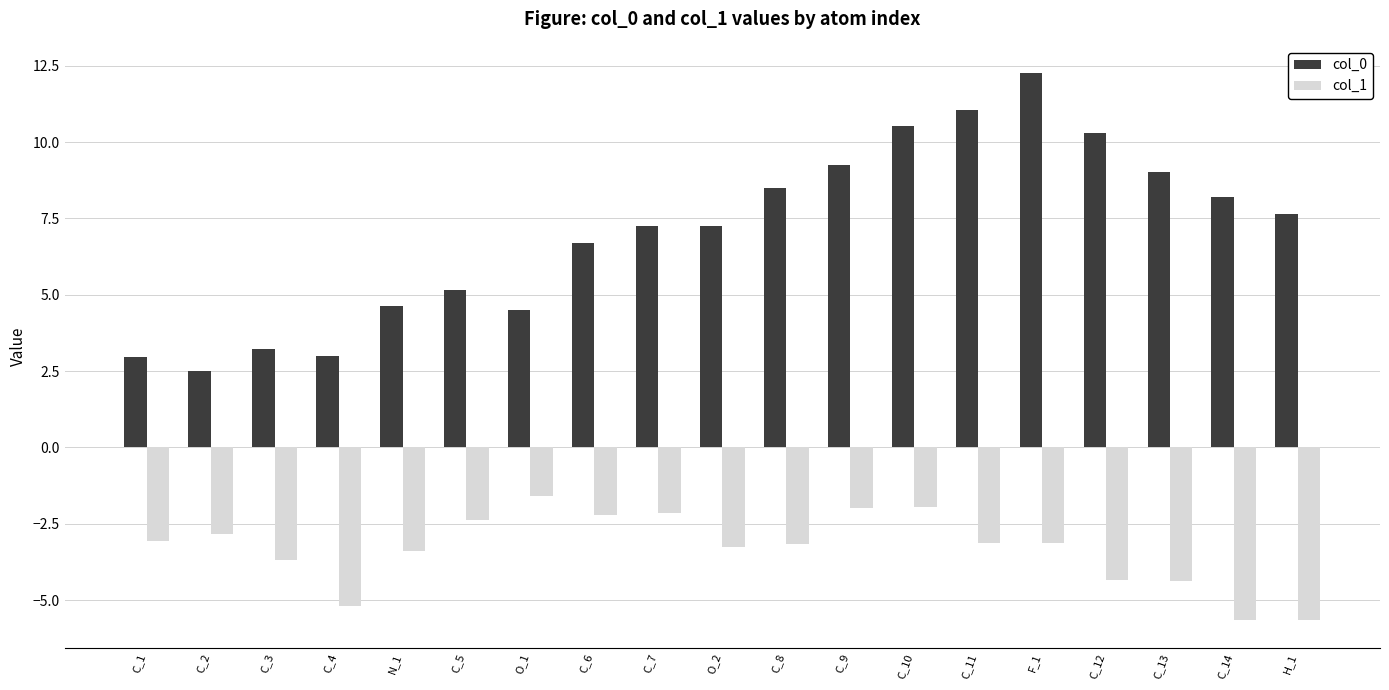

The col_1 series shows -0.9 at C_7. True or false?

False